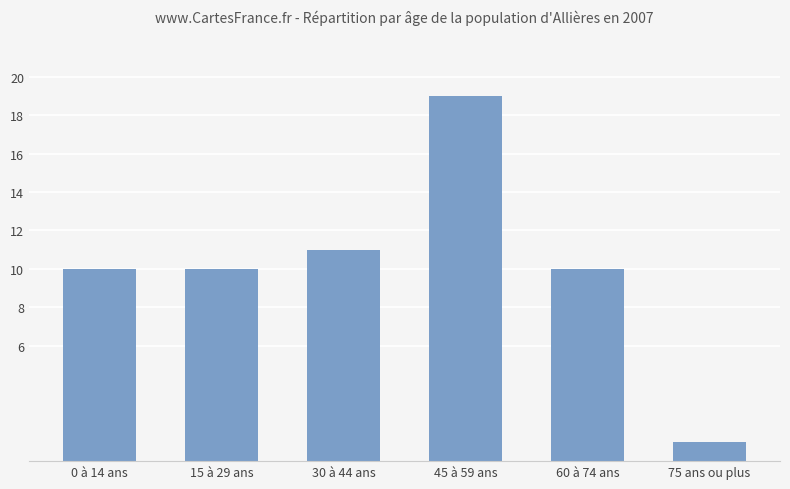

What is the sum of the values at 45 à 59 ans and 0 à 14 ans?

29